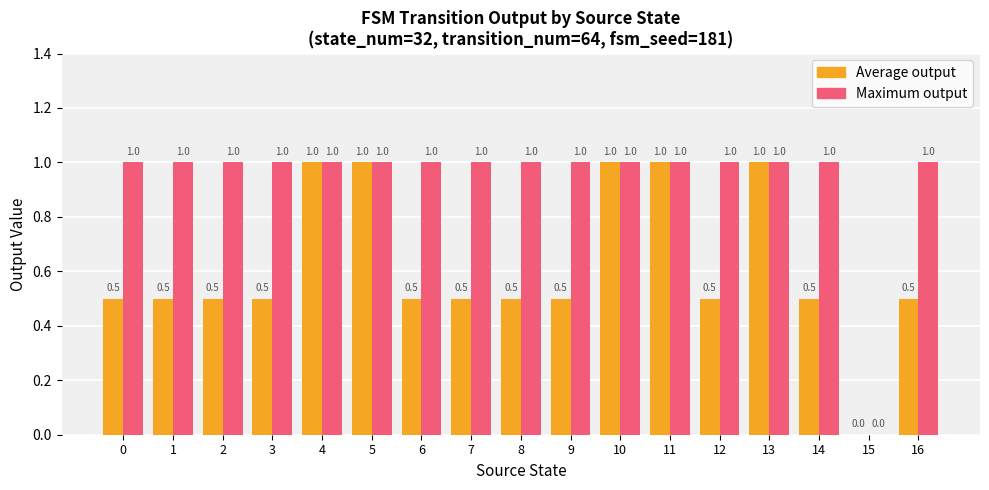

How many data points does each series have?

17